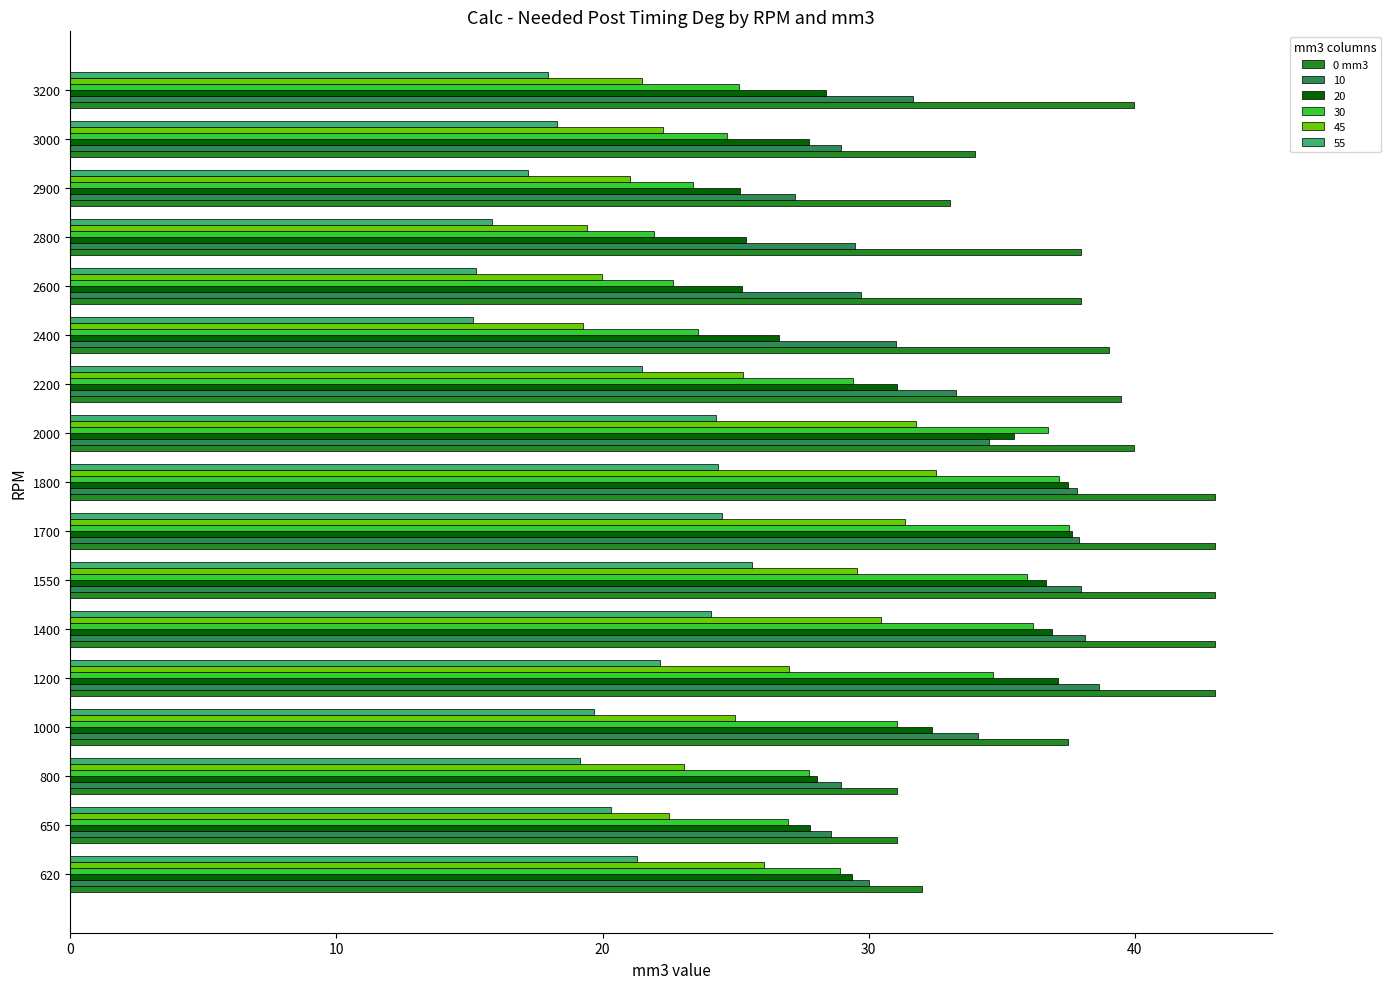

What is the difference between the 0 mm3 values at 2600 and 1200?

5.0